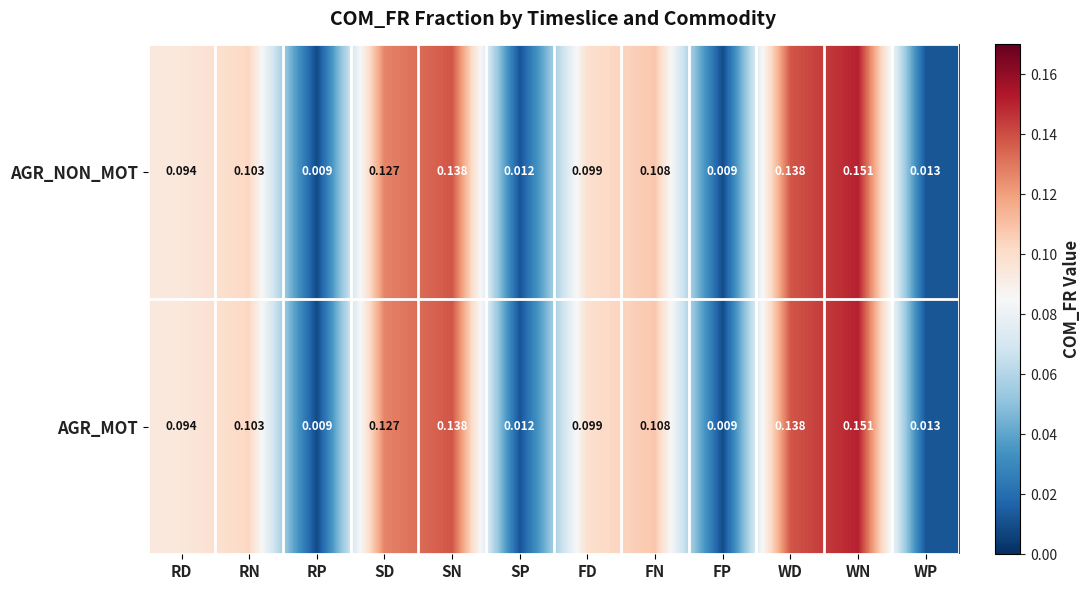

Which label corresponds to the largest value in the chart?

WN